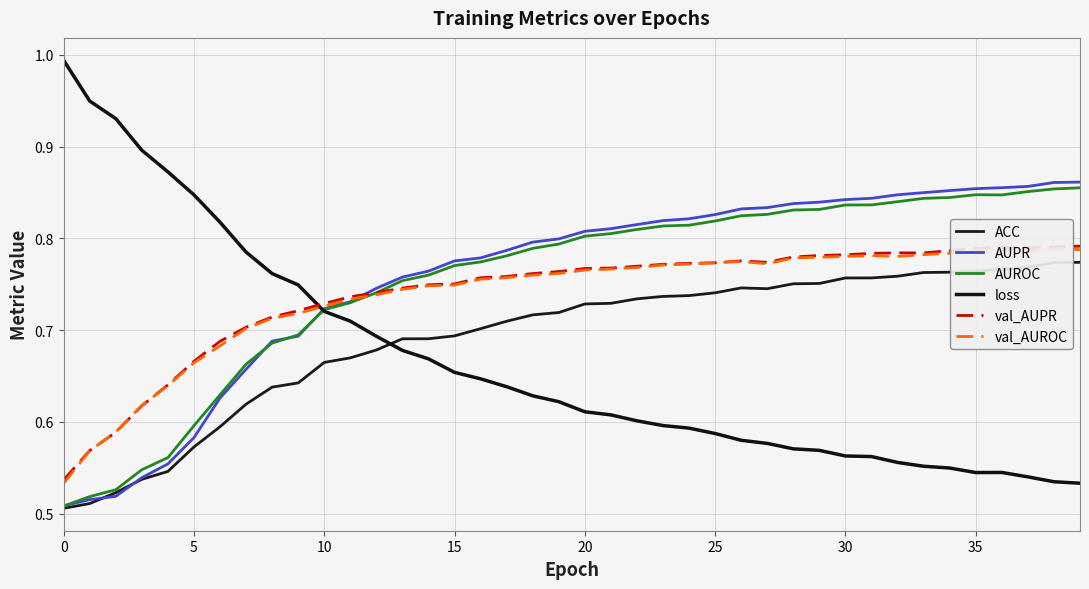

What is the label of the 11th point from the right?

29